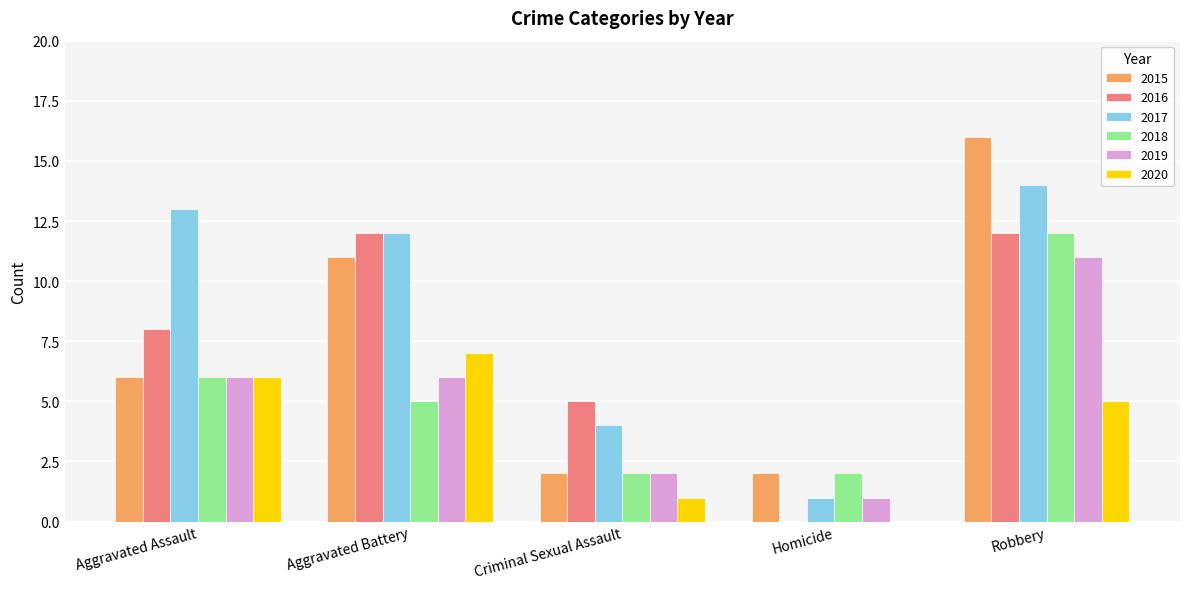

At which label does 2015 reach its peak?

Robbery